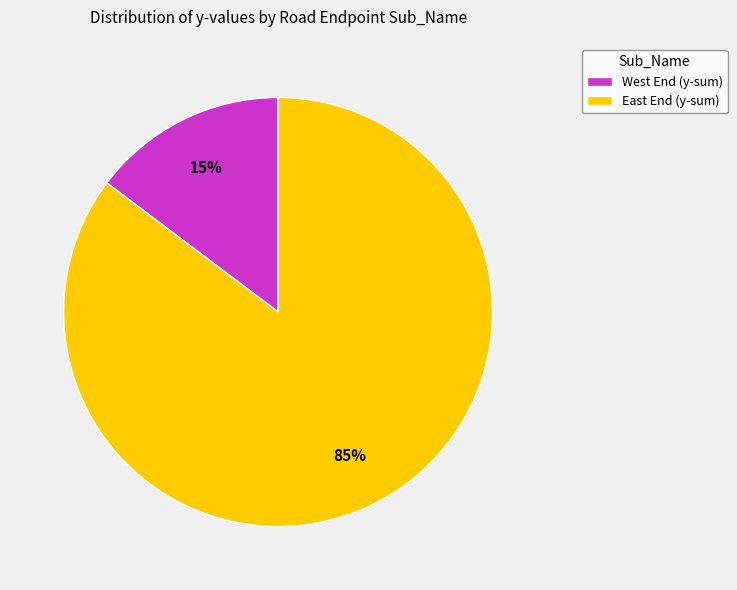

How many slices are in this pie chart?

2